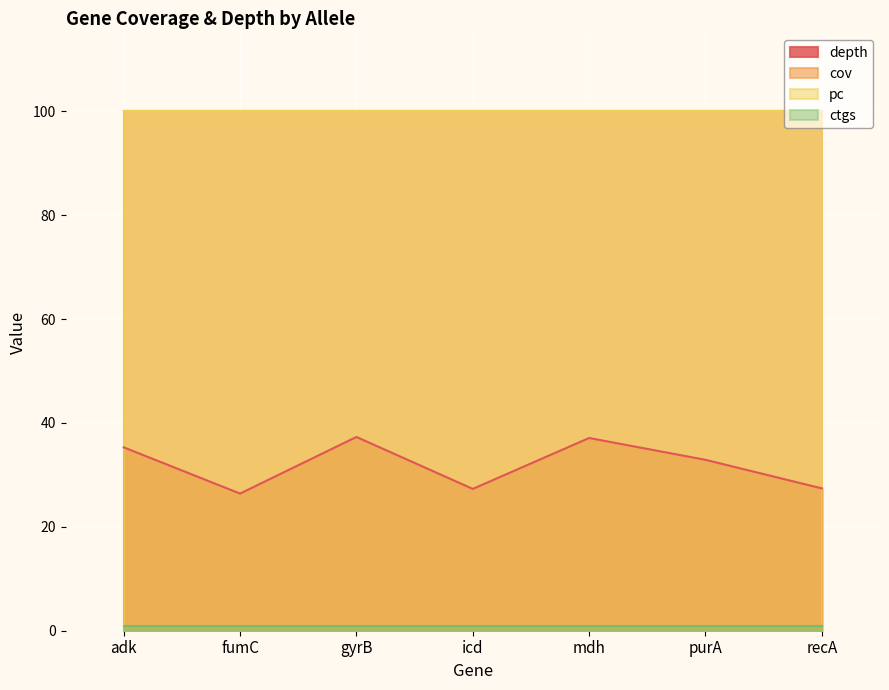

At which category does depth reach its first local peak?

gyrB